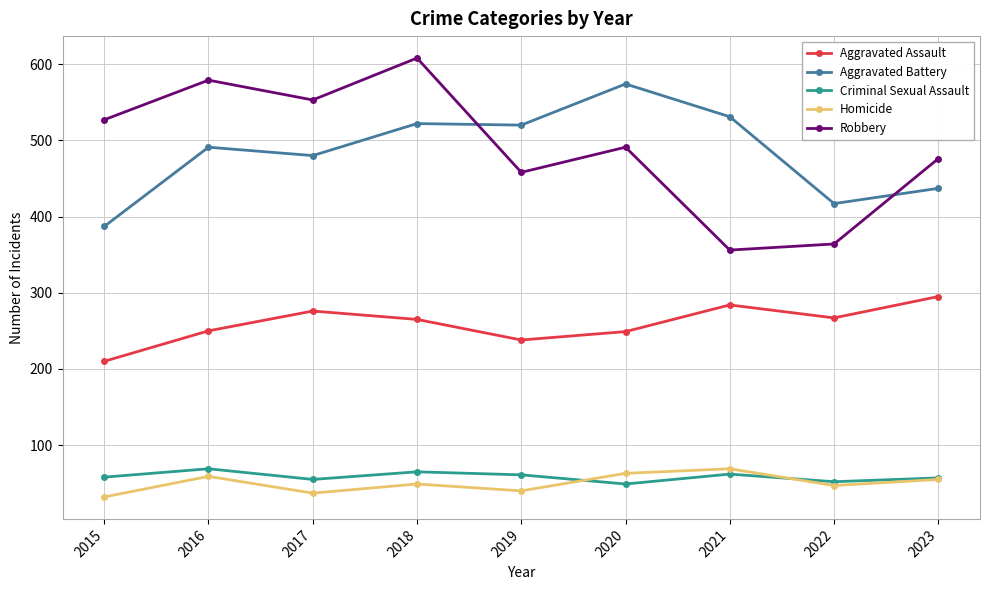

True or false: Aggravated Battery and Aggravated Assault intersect in this chart.

False